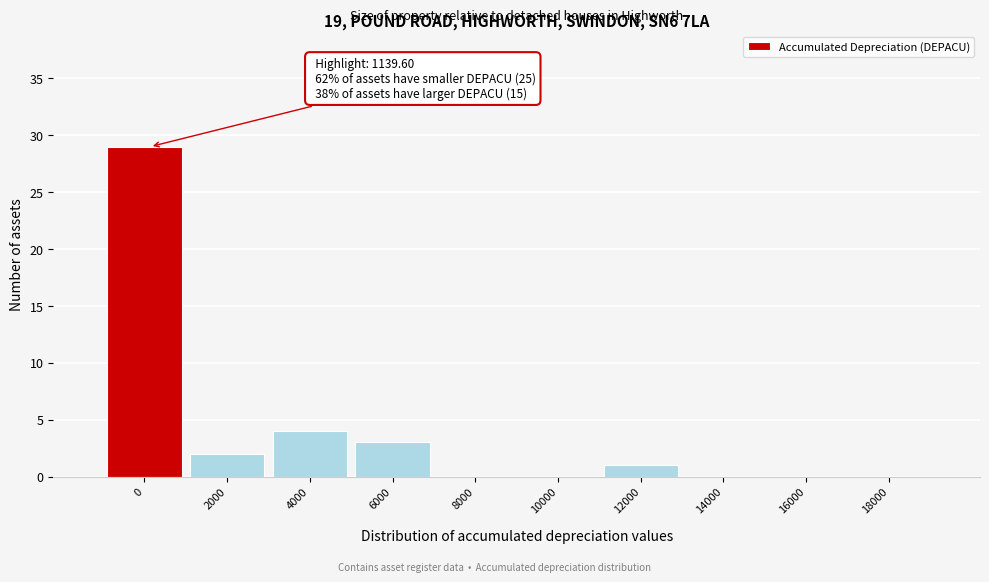

Reading left to right, extract all data points from this chart.

0=29	2000=2	4000=4	6000=3	8000=0	10000=0	12000=1	14000=0	16000=0	18000=0